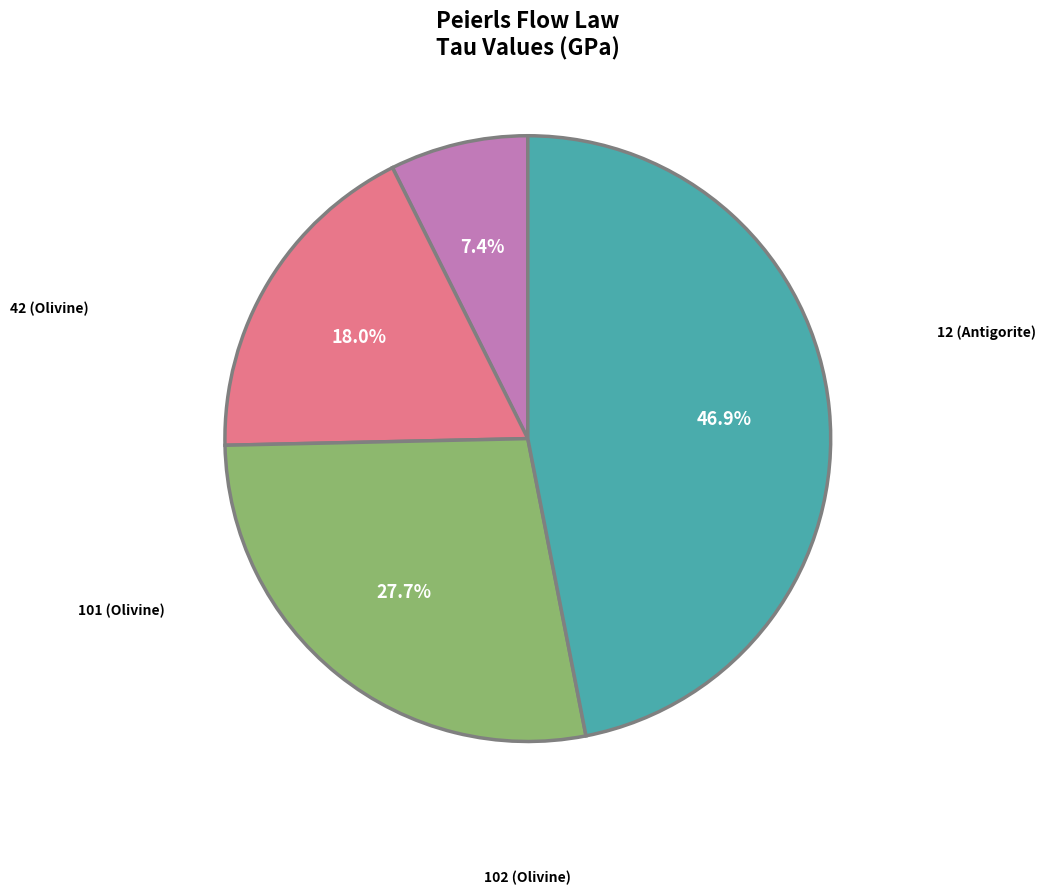

Is there a majority slice in this chart?

No